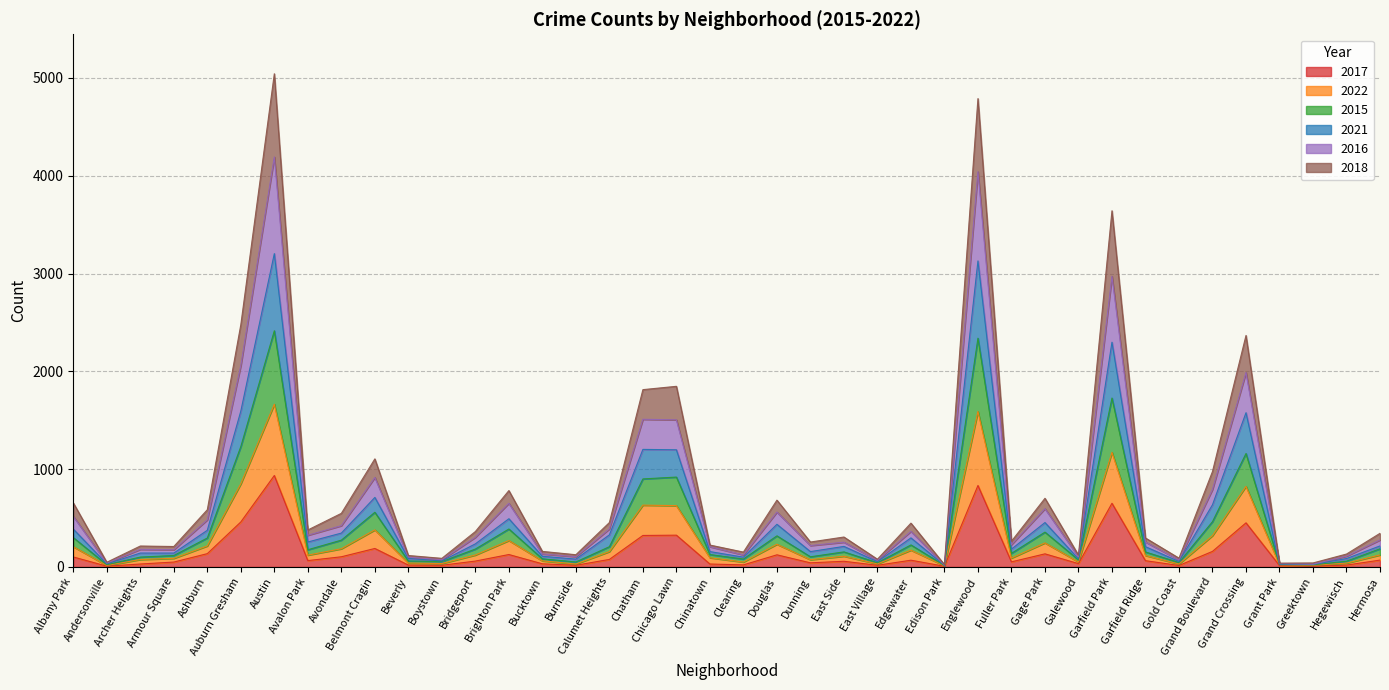

Does the chart display data point markers on the line(s)?

No